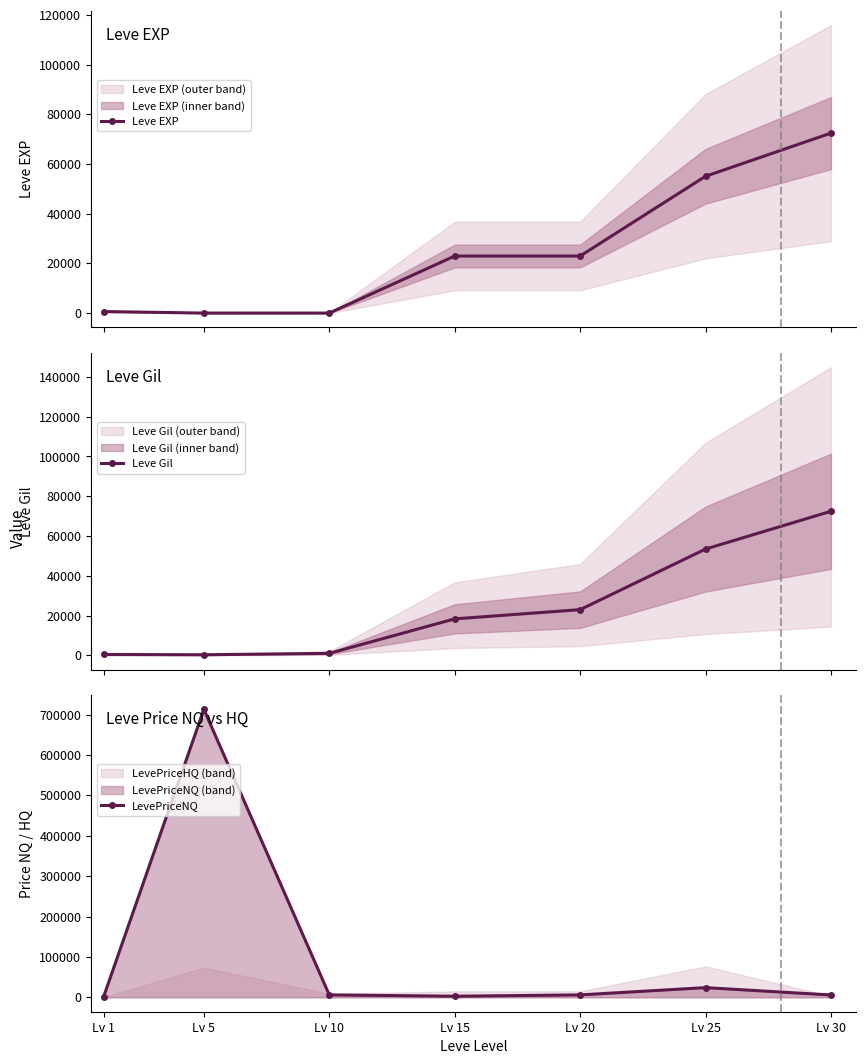

Reading left to right, extract all data points from this chart.

Leve EXP: Lv 1=630.0	Lv 5=6.0	Lv 10=17.0	Lv 15=22960.0	Lv 20=22960.0	Lv 25=55060.0	Lv 30=72430.0
Leve Gil: Lv 1=420.0	Lv 5=280.0	Lv 10=990.0	Lv 15=18330.0	Lv 20=22960.0	Lv 25=53430.0	Lv 30=72430.0
LevePriceNQ: Lv 1=875.0	Lv 5=712801.5	Lv 10=5992.5	Lv 15=2737.0	Lv 20=6000.0	Lv 25=24000.0	Lv 30=5796.0